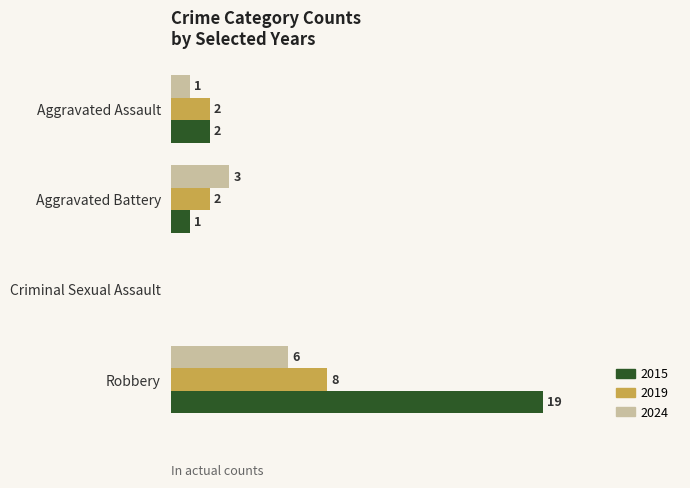

At which label does 2019 reach its peak?

Robbery